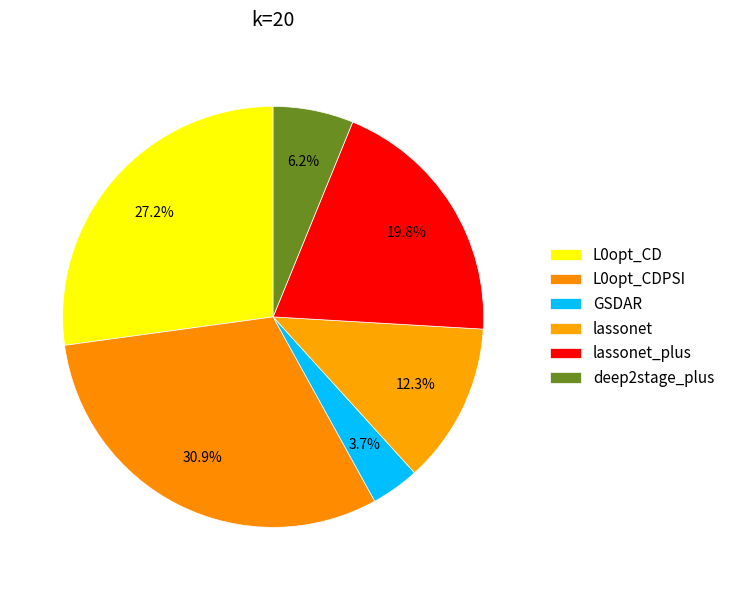

The deep2stage_plus slice represents 16% of the pie. True or false?

False